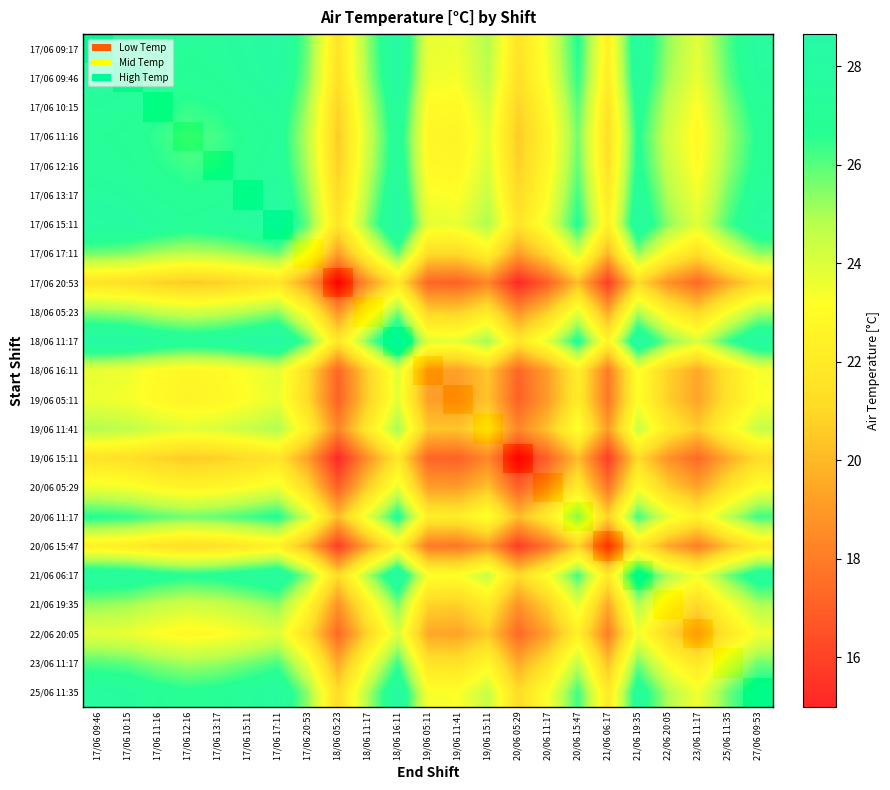

The value of 23/06 11:17 at 17/06 10:15 is 44.0. True or false?

False